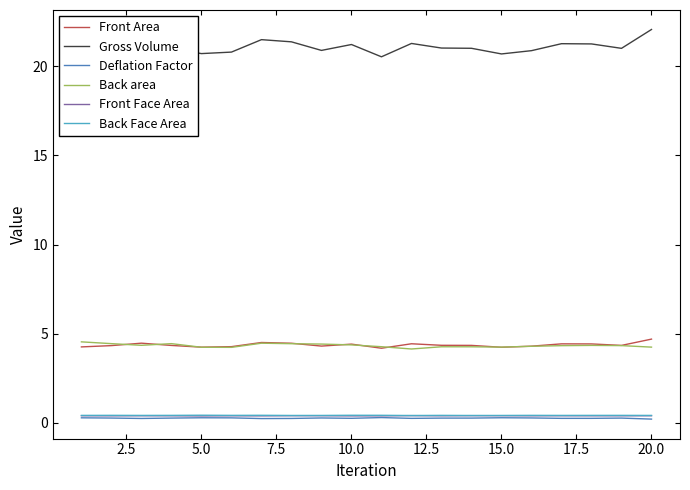

True or false: Front Face Area has more than 1 points higher than both neighbors.

True